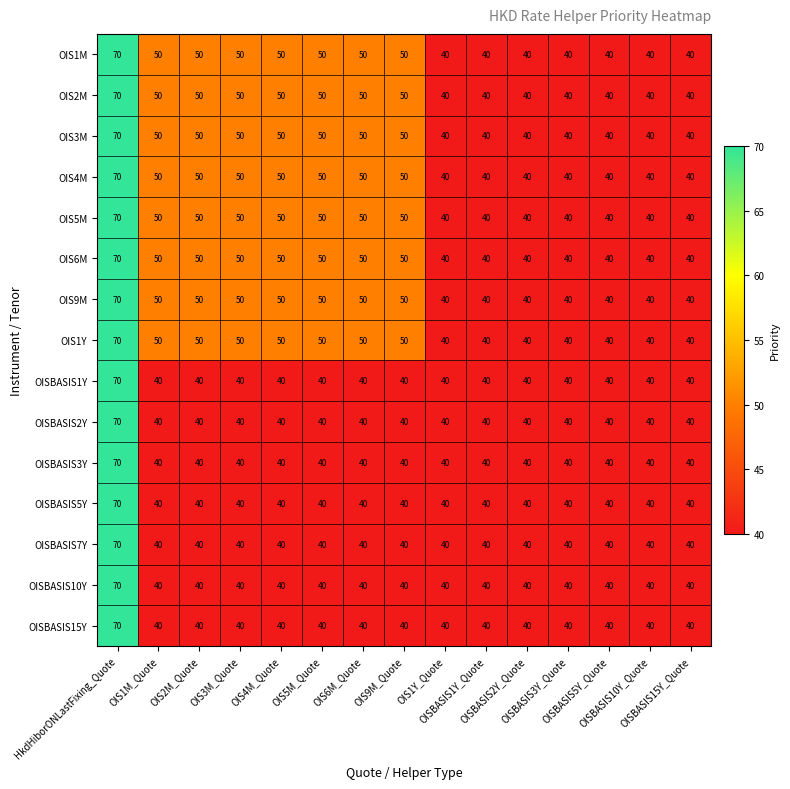

What is the minimum value shown in the chart?

40